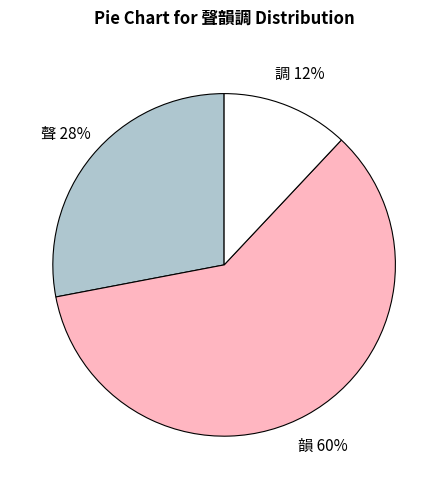

Is 韻 the majority of the pie?

Yes